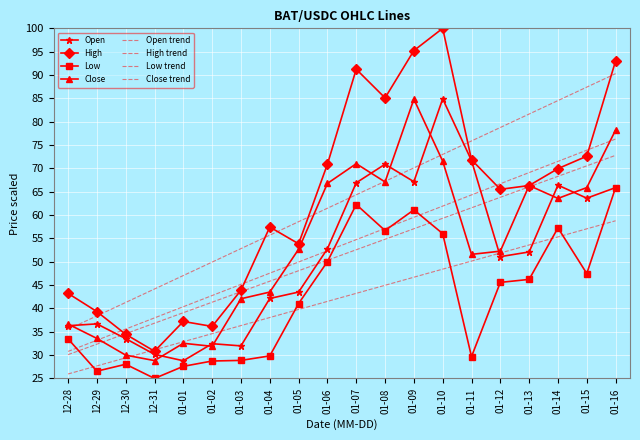

Which category has the lowest value across all series?

12-31